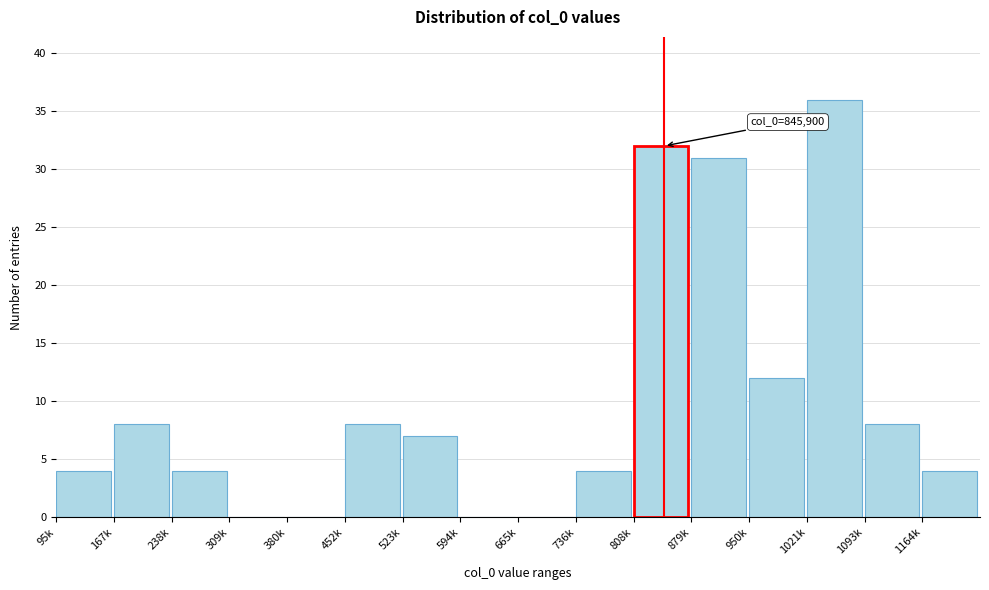

Reading right to left, transcribe all the data shown in this chart.

1164k=4	1093k=8	1021k=36	950k=12	879k=31	808k=32	736k=4	665k=0	594k=0	523k=7	452k=8	380k=0	309k=0	238k=4	167k=8	95k=4